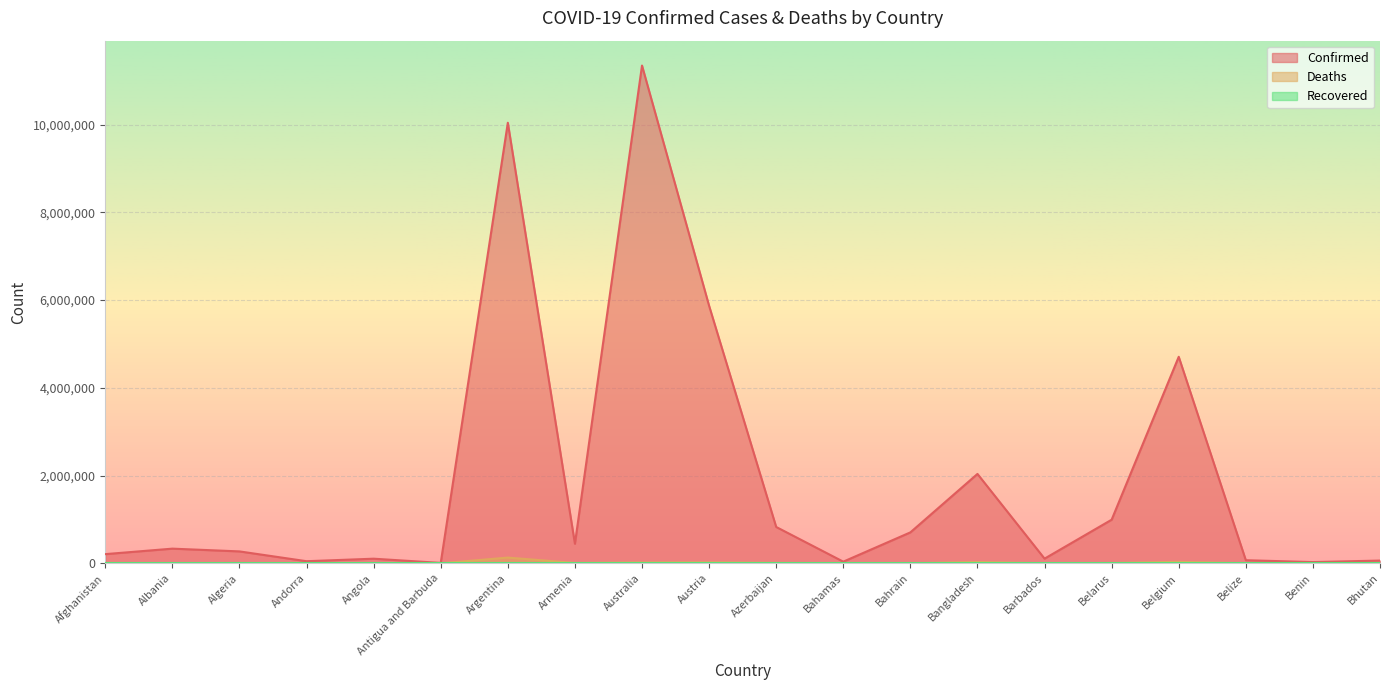

The Confirmed series shows 103825 at Belize. True or false?

False